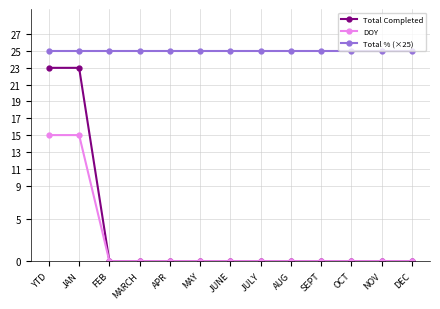

True or false: Total % (×25) and DOY intersect in this chart.

False